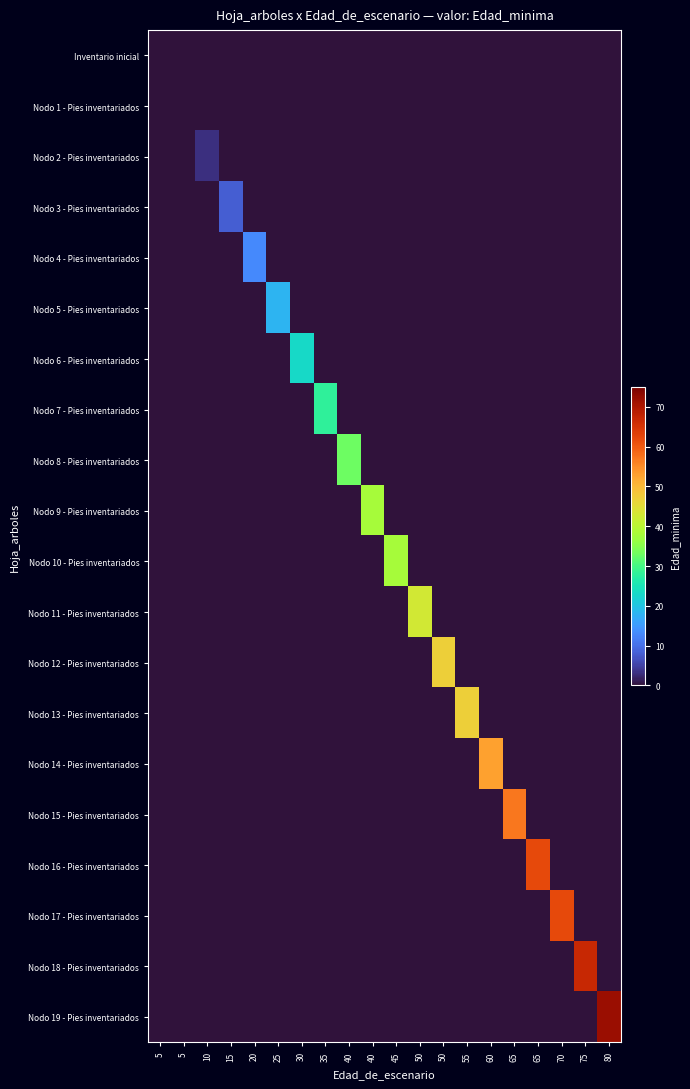

At which category does the chart reach its peak across all series?

80